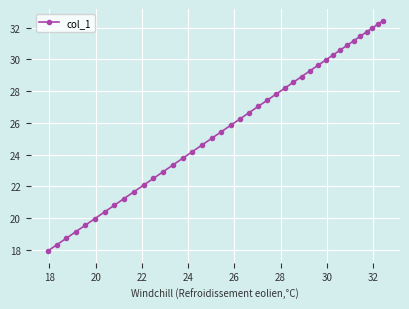

How many distinct data groups are displayed?

1